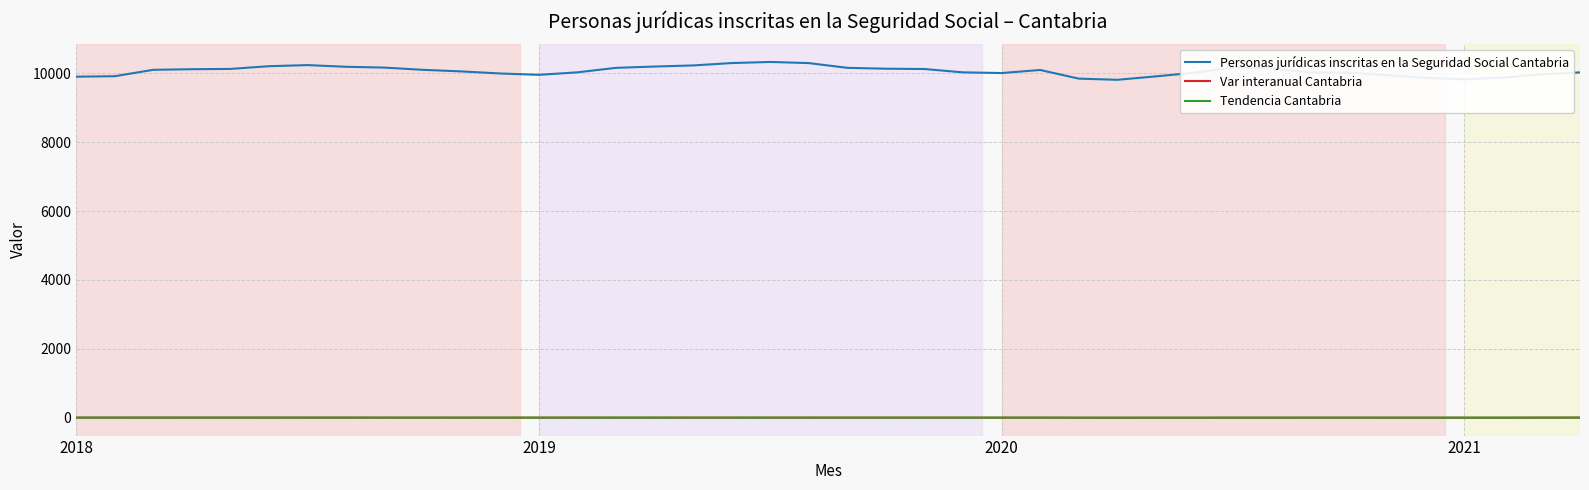

Which series has the largest total across all categories?

Personas jurídicas inscritas en la Seguridad Social Cantabria